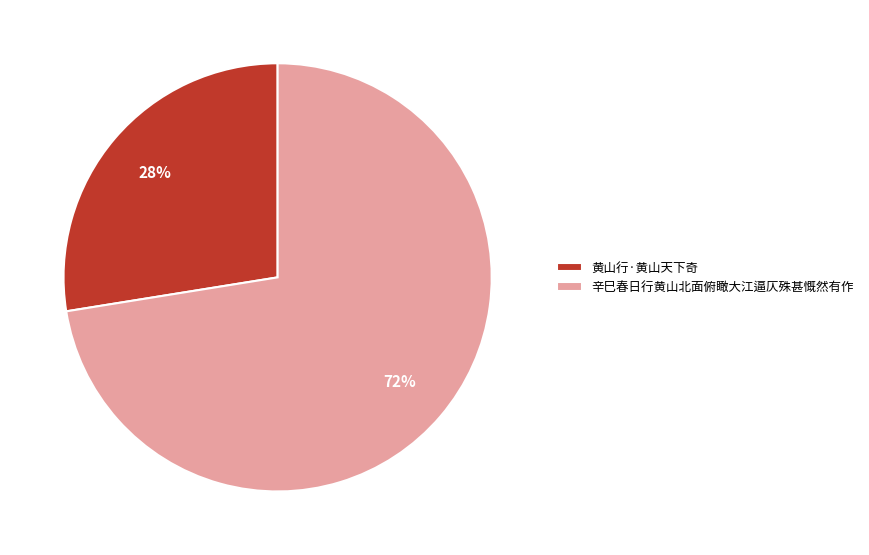

Count the number of slices in the pie.

2